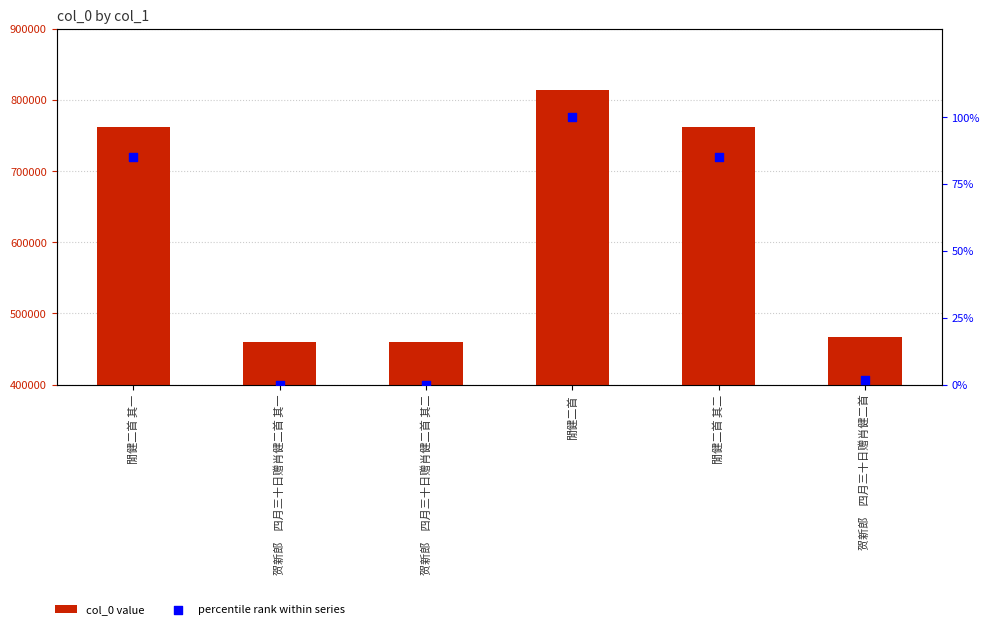

Which series has the widest spread of Y values?

col_0 value